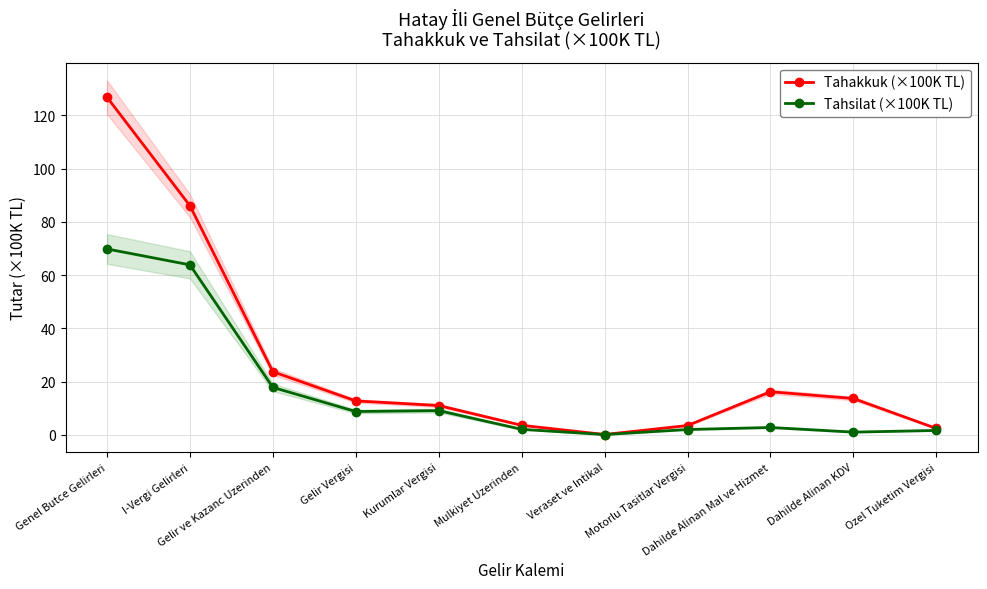

What is the value of the Tahsilat (×100K TL) point at the 10th from the left?

1.0